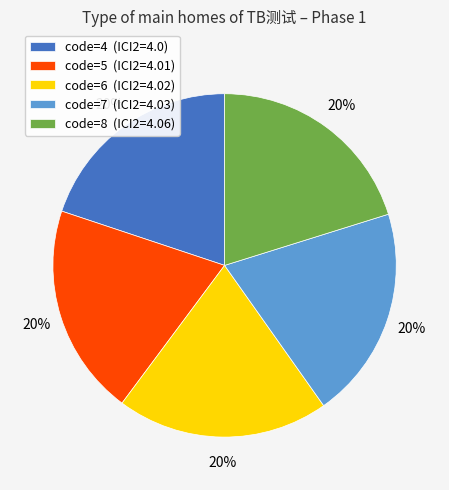

Count the number of slices in the pie.

5